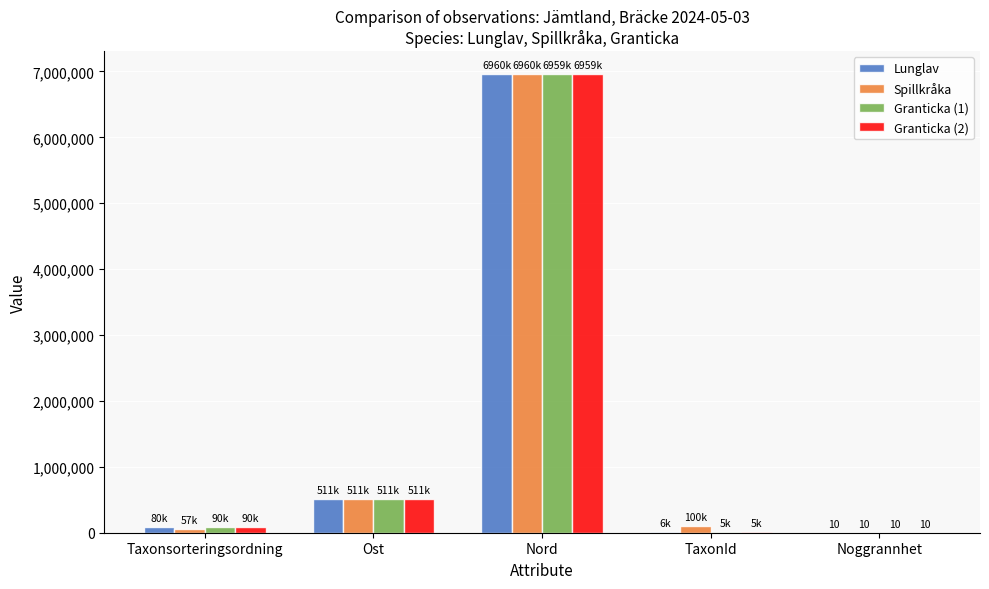

At which category does the chart reach its peak across all series?

Nord